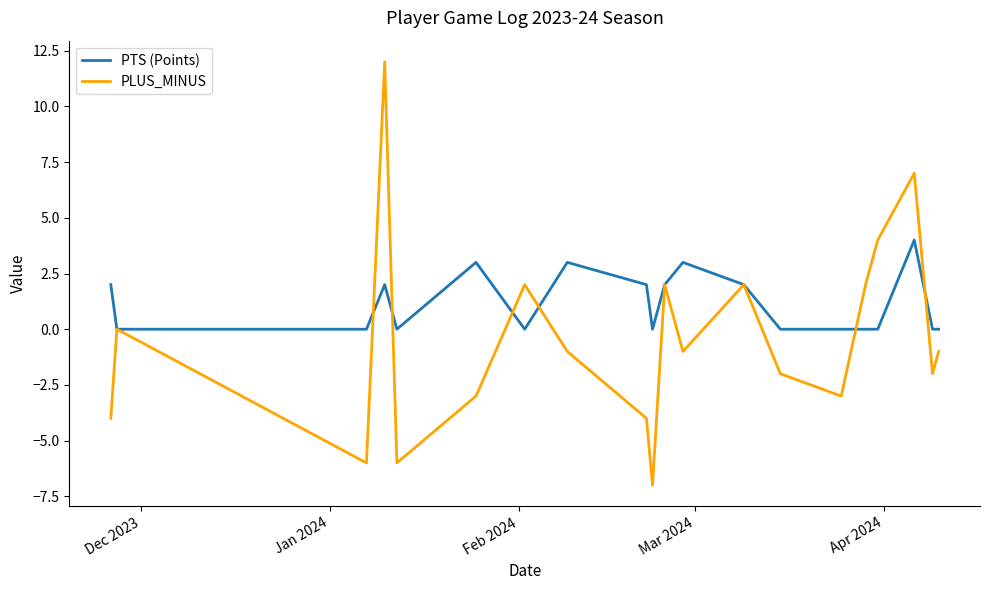

List the series in order of their peak value, lowest first.

PTS (Points), PLUS_MINUS